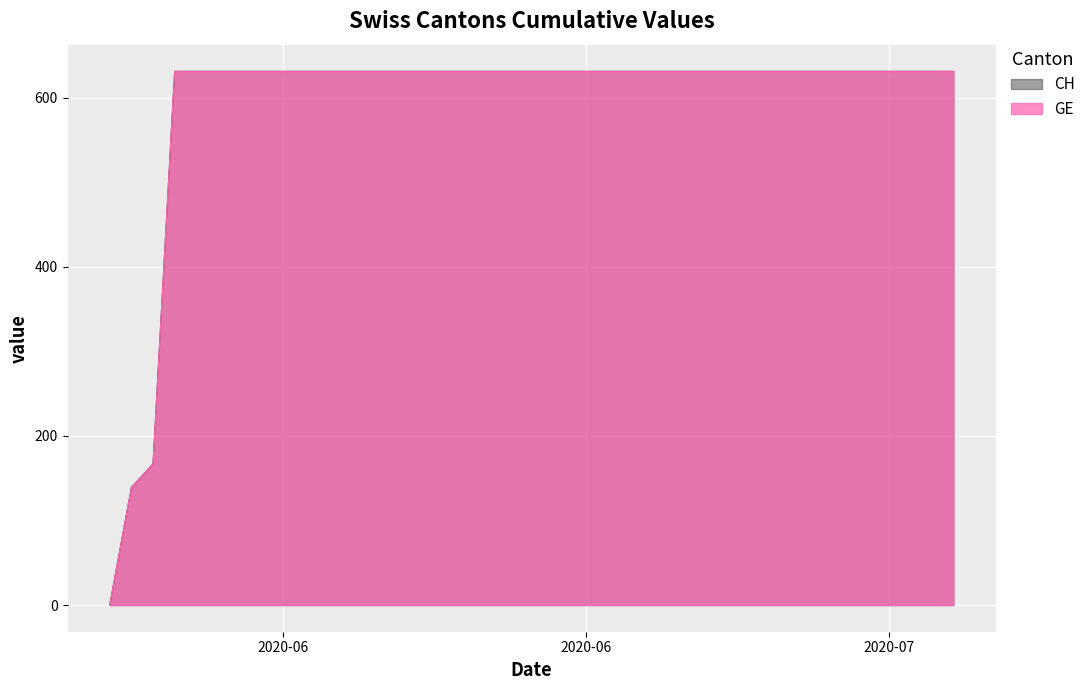

True or false: GE and CH cross at least once.

False